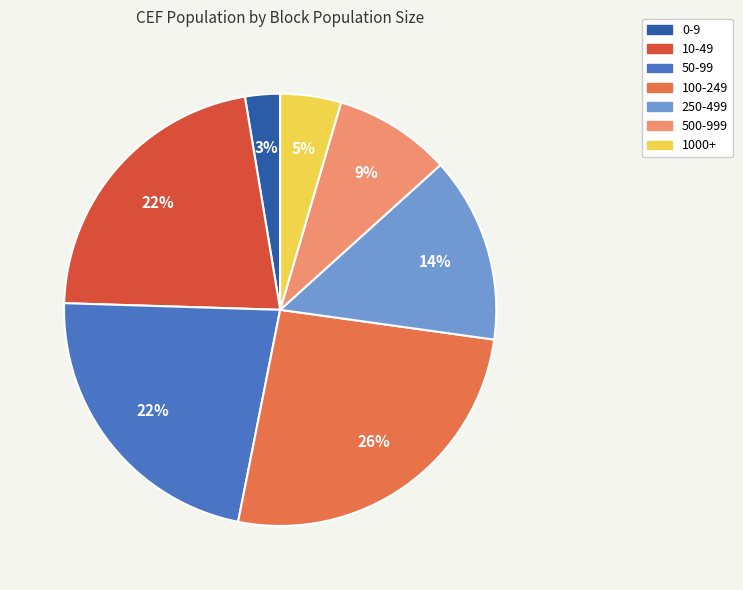

Which slice is the smallest?

0-9